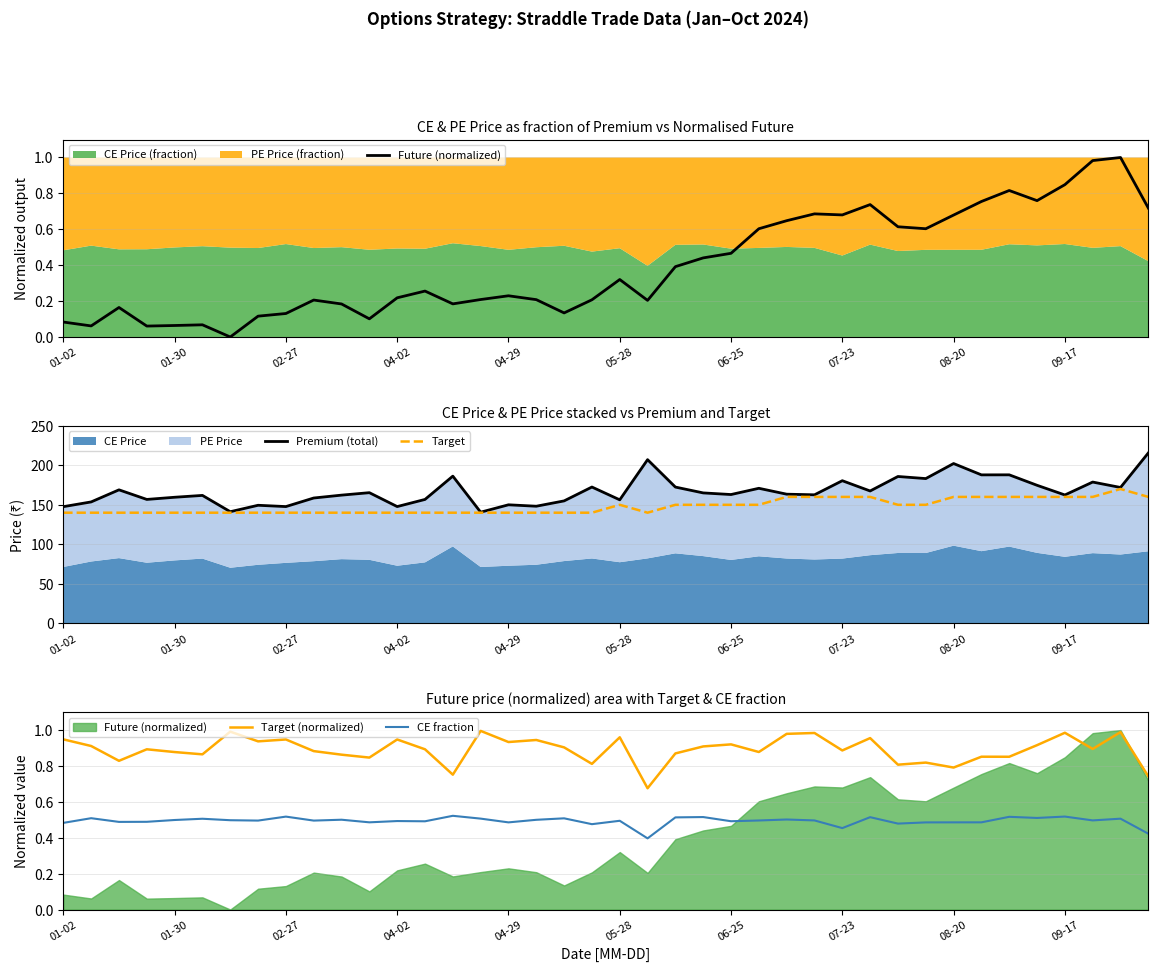

What is the highest value of the Target series?

170